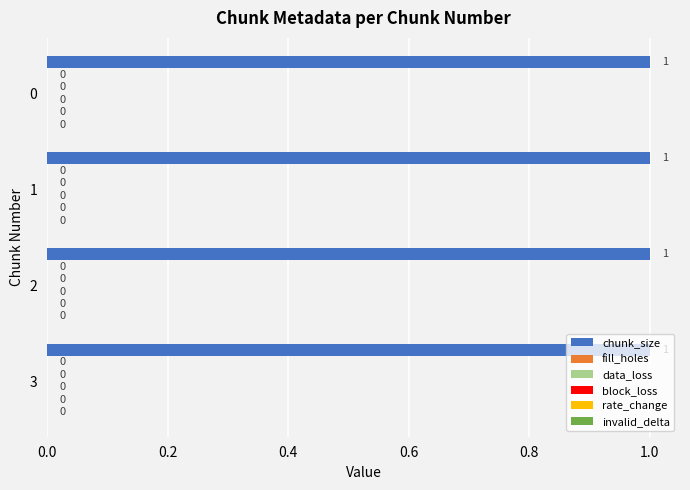

Count the number of categories in the chart.

4